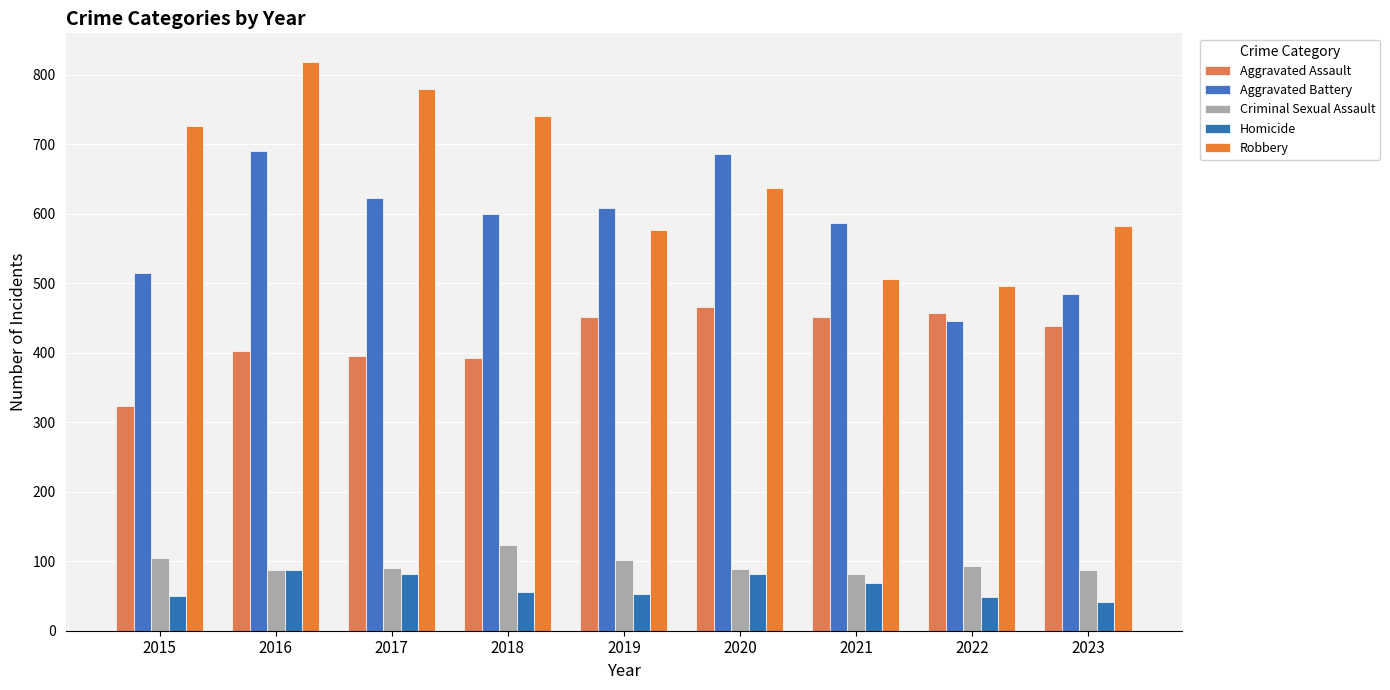

At 2022, list the series in order from smallest to largest.

Homicide, Criminal Sexual Assault, Aggravated Battery, Aggravated Assault, Robbery